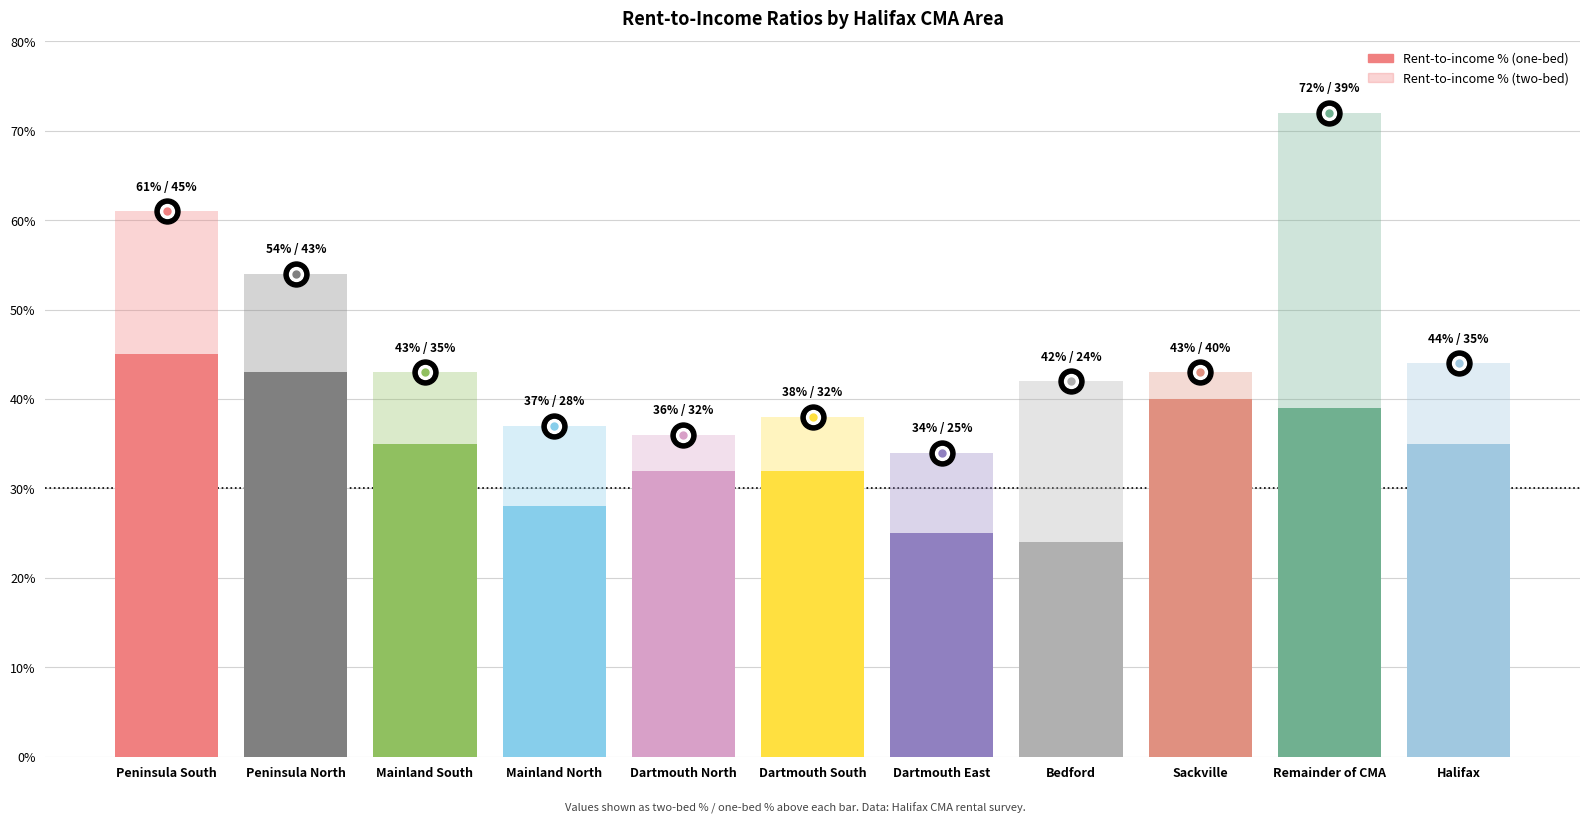

List the series in order of their overall mean, highest first.

Rent-to-income % (two-bed), Rent-to-income % (one-bed)